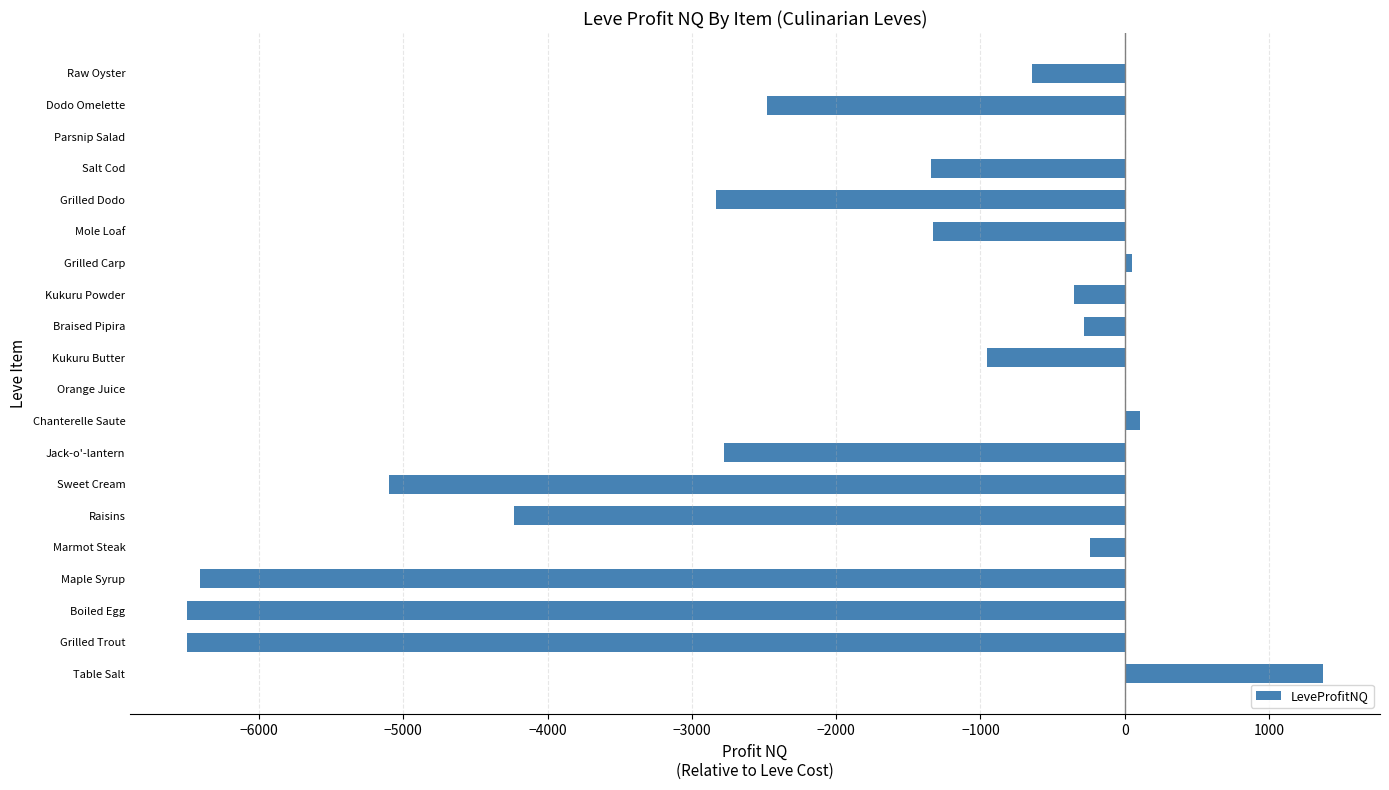

How many distinct data groups are displayed?

1